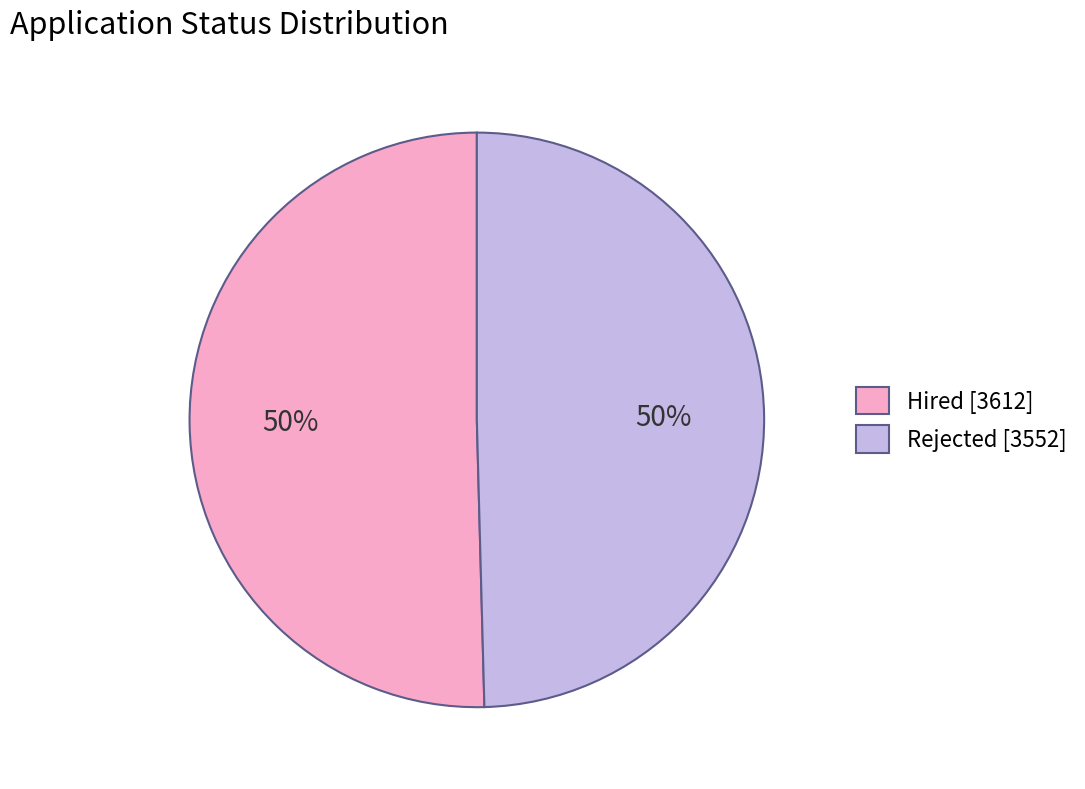

True or false: Rejected accounts for 50% of the total.

True